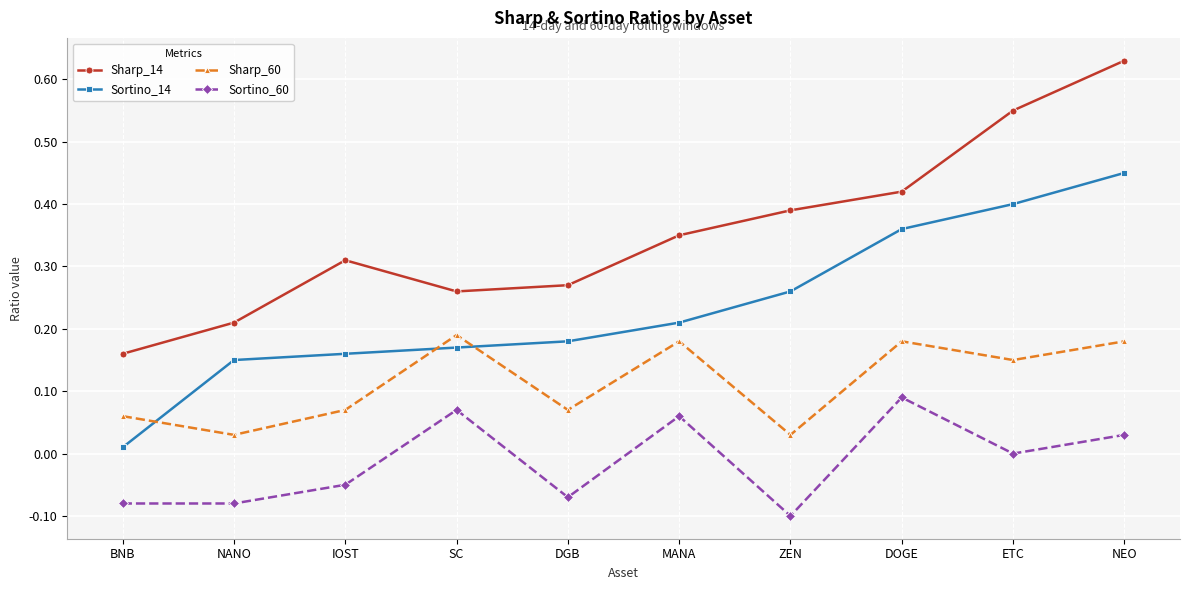

What is the sum of all Sharp_60 values?

1.1